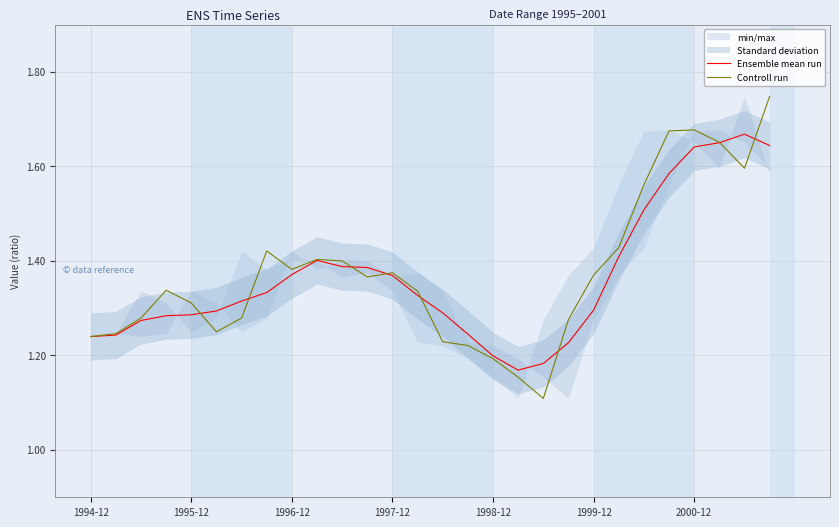

True or false: Controll run has a value of 2.1 at 1997-12.

False